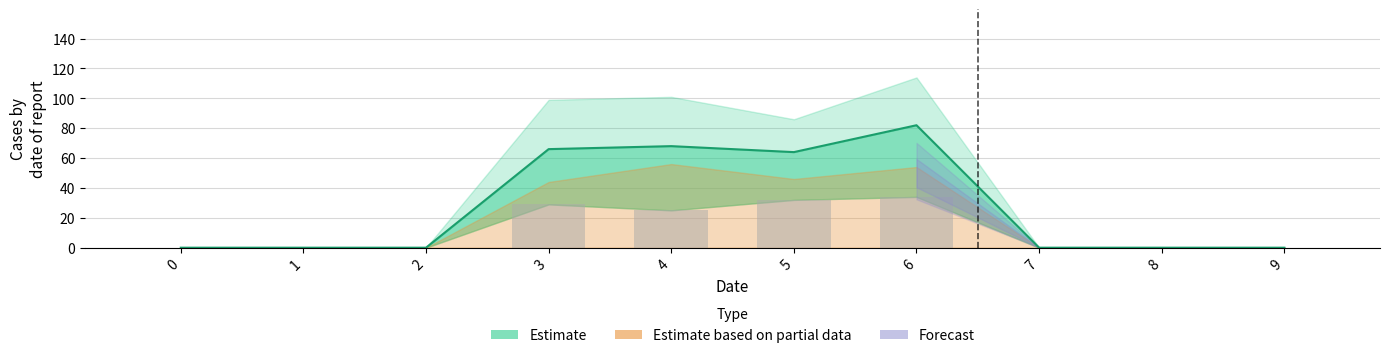

Is the value of 2 at 4 greater than the value of 1 at 7?

Yes